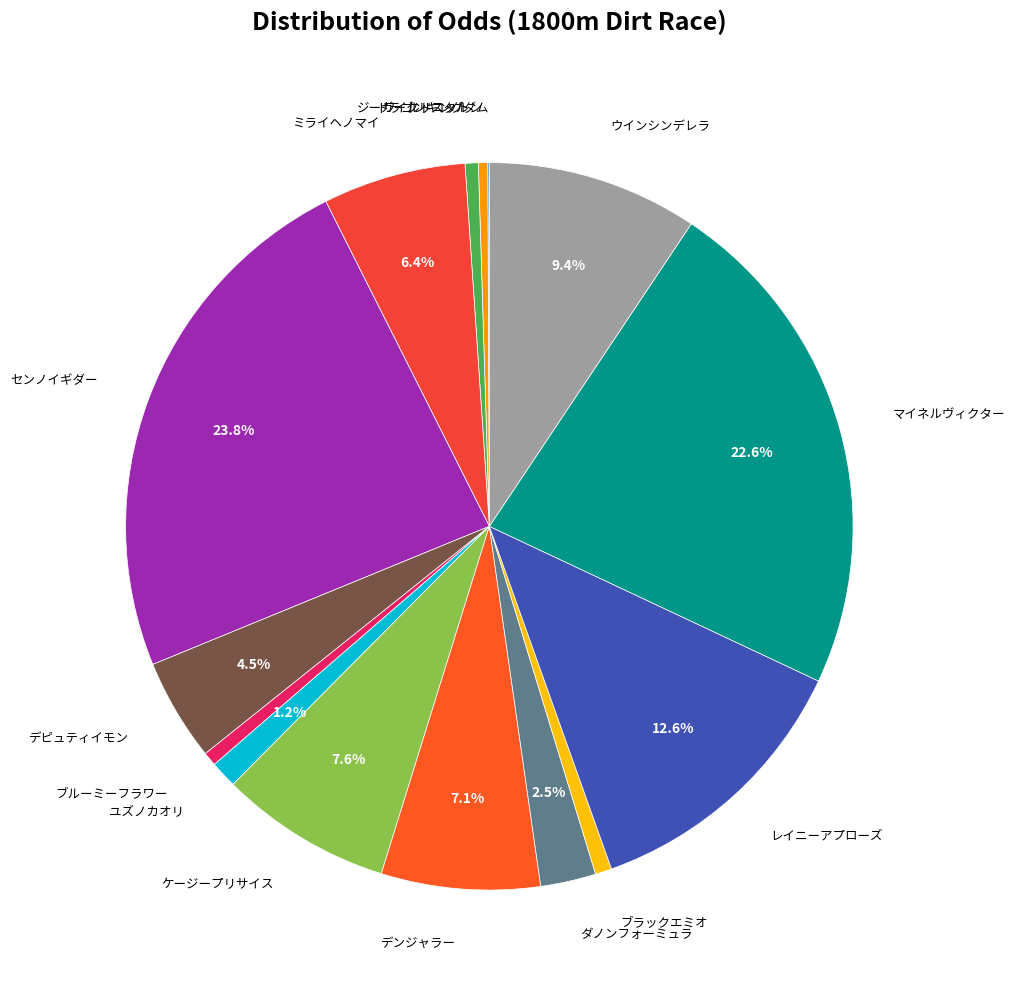

The ユズノカオリ slice represents 10% of the pie. True or false?

False